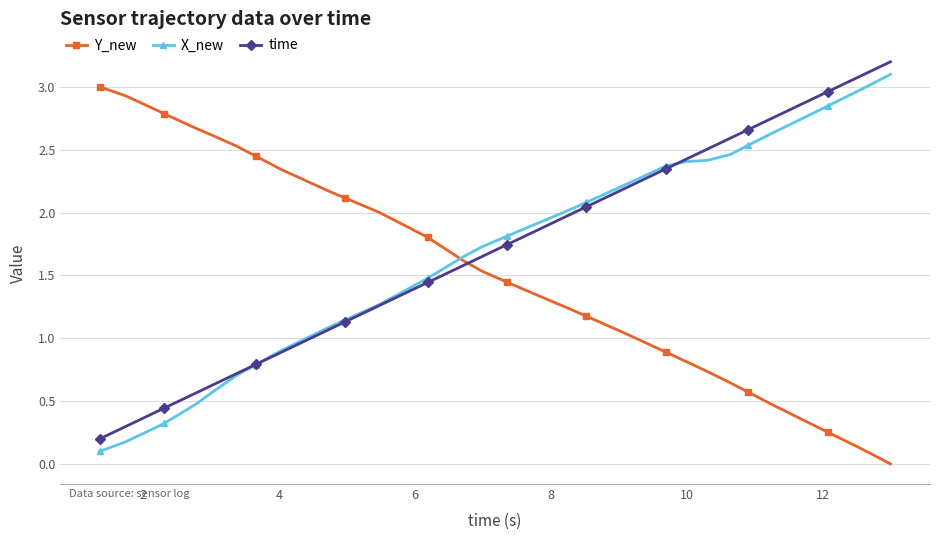

What is the value of the X_new point at the 6th from the left?

0.5